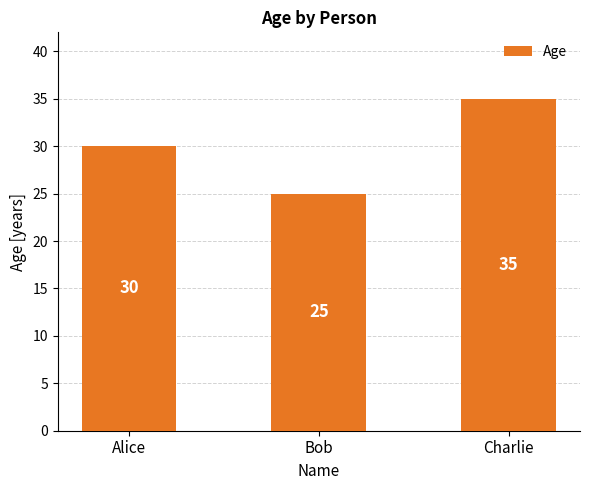

What is the minimum value shown in the chart?

25